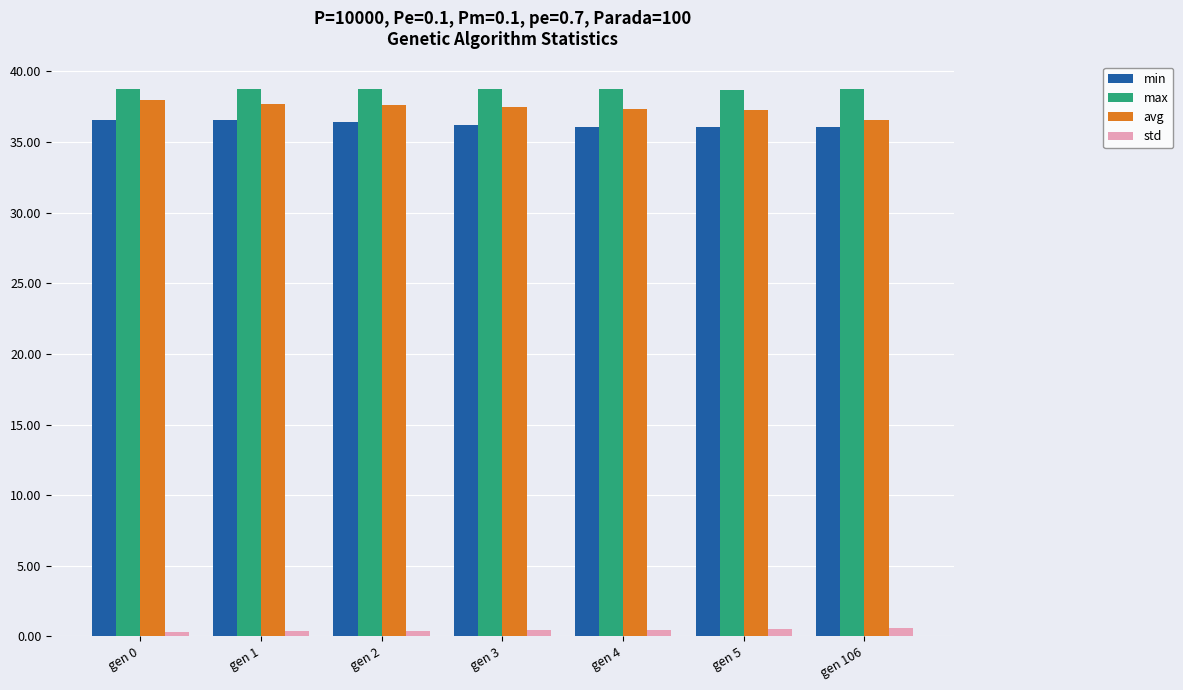

What is the average value of the min series?

36.3